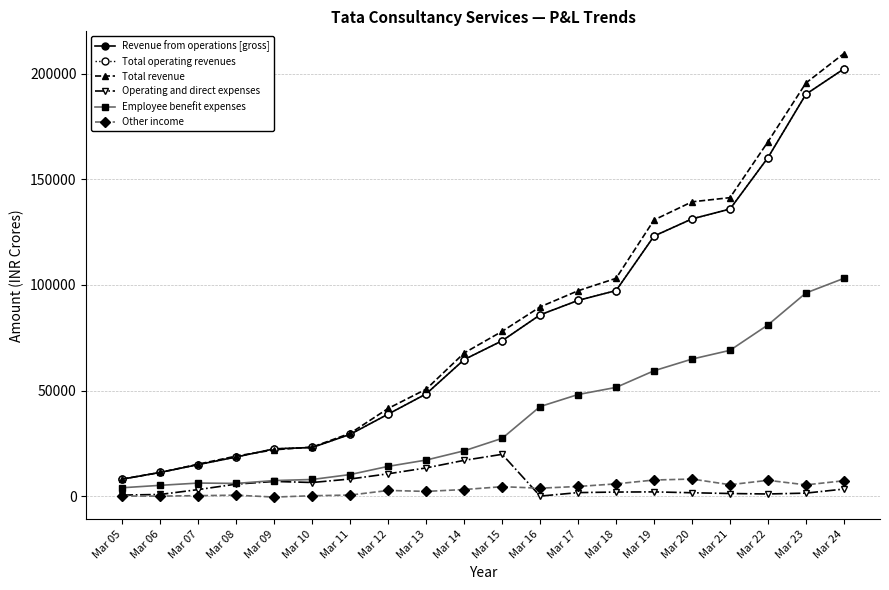

True or false: Total operating revenues has more than 2 interior local peaks.

False